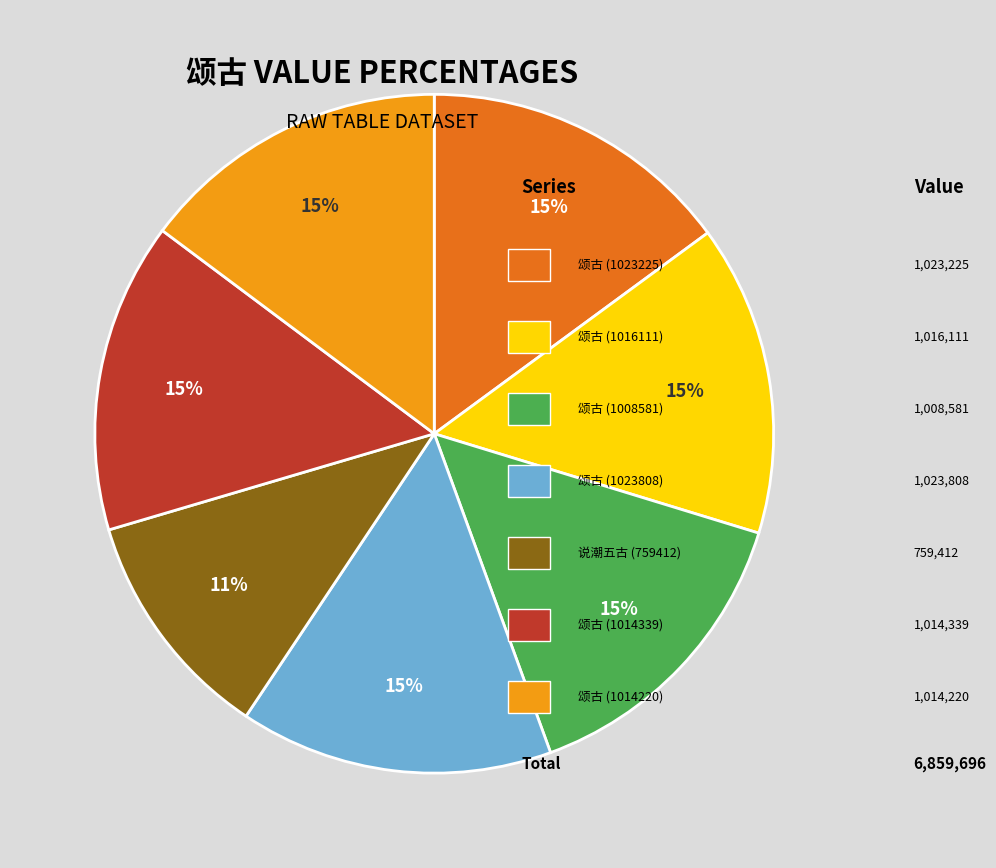

Is there a majority slice in this chart?

No